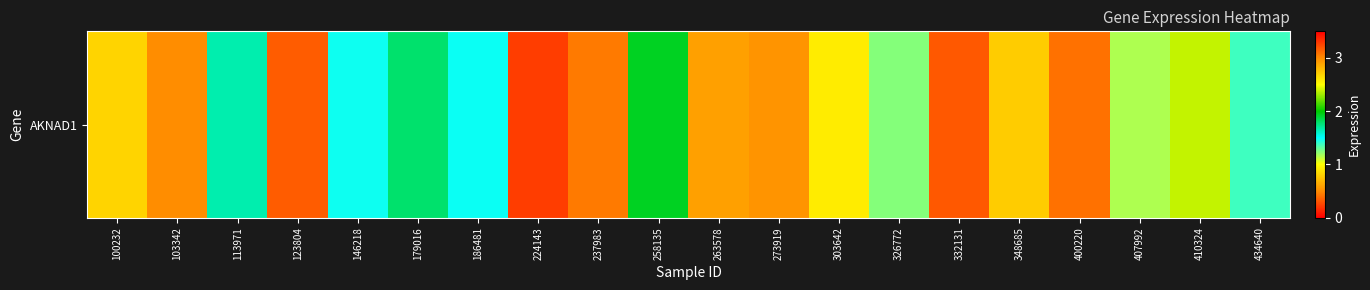

What is the difference between the maximum and minimum values?

2.8